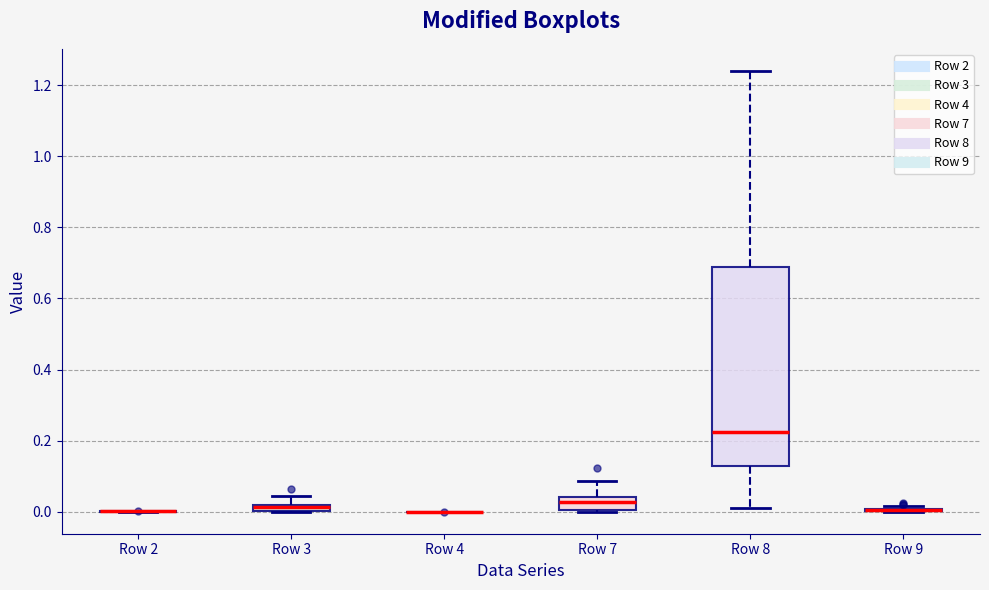

Which box is the tallest, from its lower edge to its upper edge?

Row 8